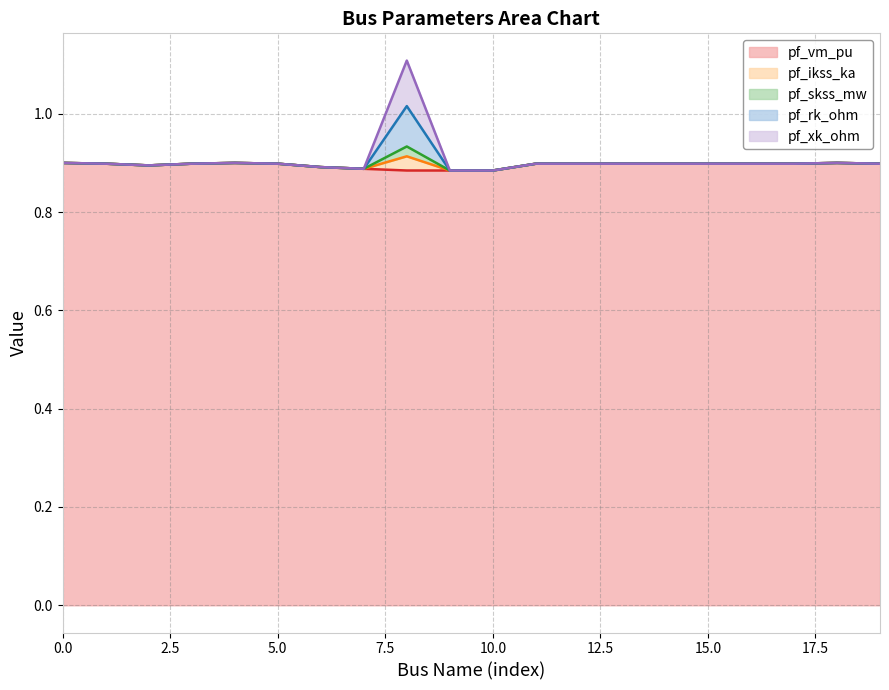

What are all the series names shown in the legend?

pf_vm_pu, pf_ikss_ka, pf_skss_mw, pf_rk_ohm, pf_xk_ohm